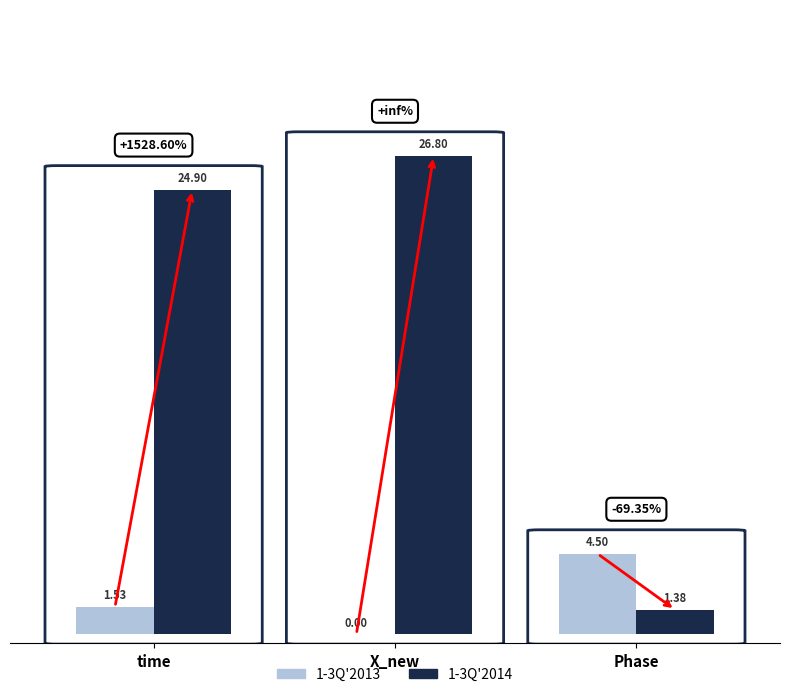

True or false: 1-3Q2014 has a value of 2.3 at Phase.

False